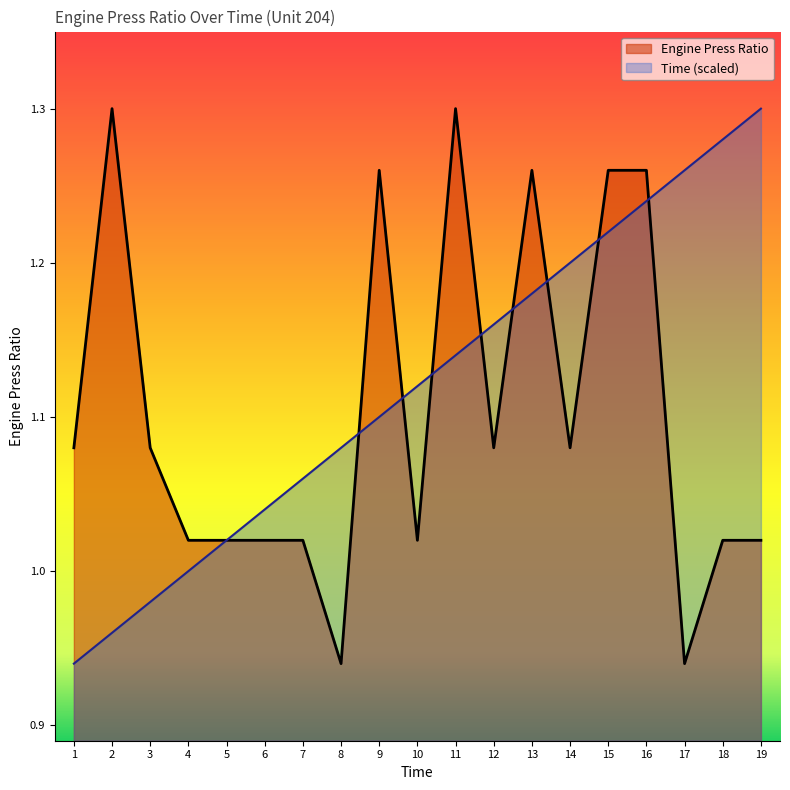

Which series has the largest range (max minus min)?

Time